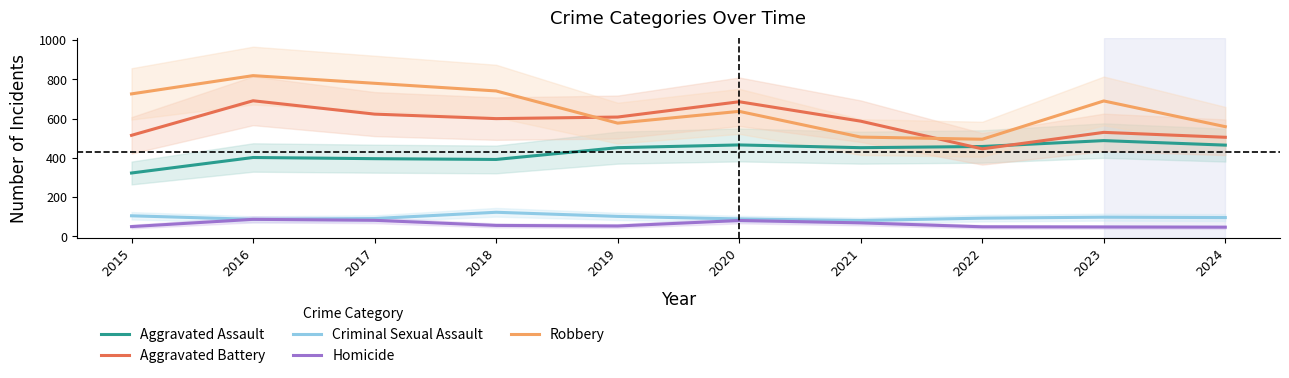

Where is the first local maximum for Aggravated Assault?

2016